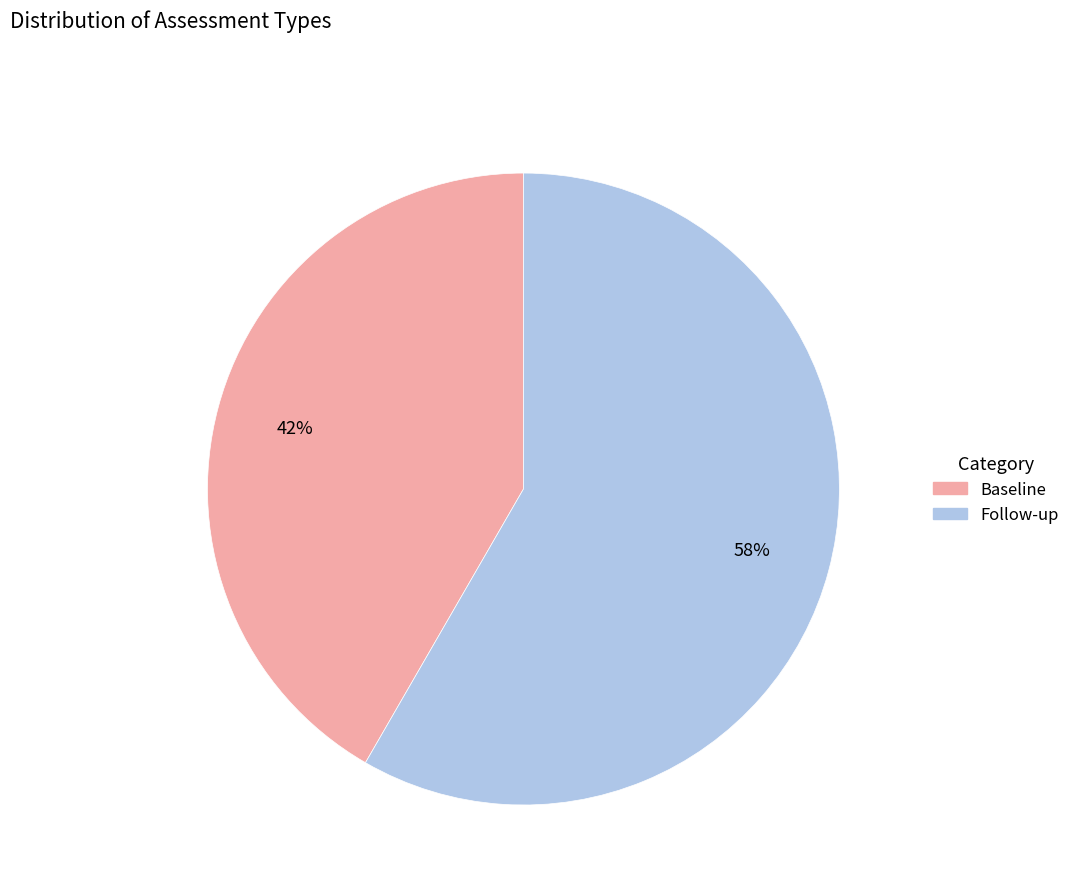

Is the sum of Baseline and Follow-up greater than half?

Yes